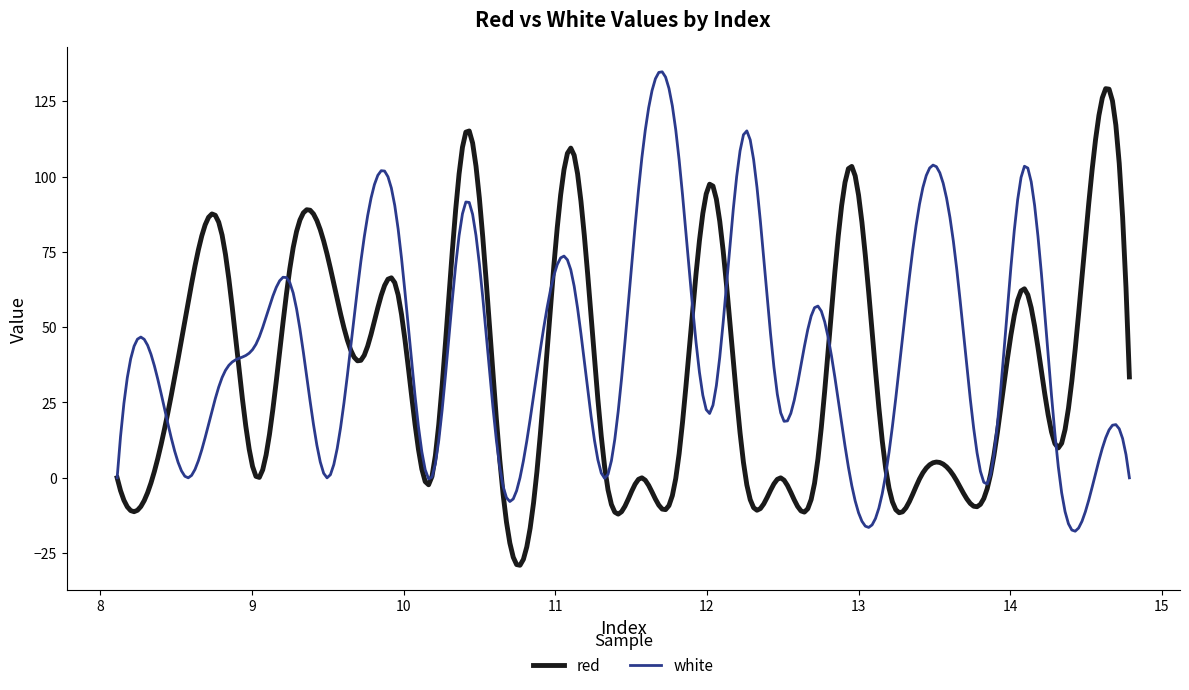

What is the minimum value for white?

-17.7